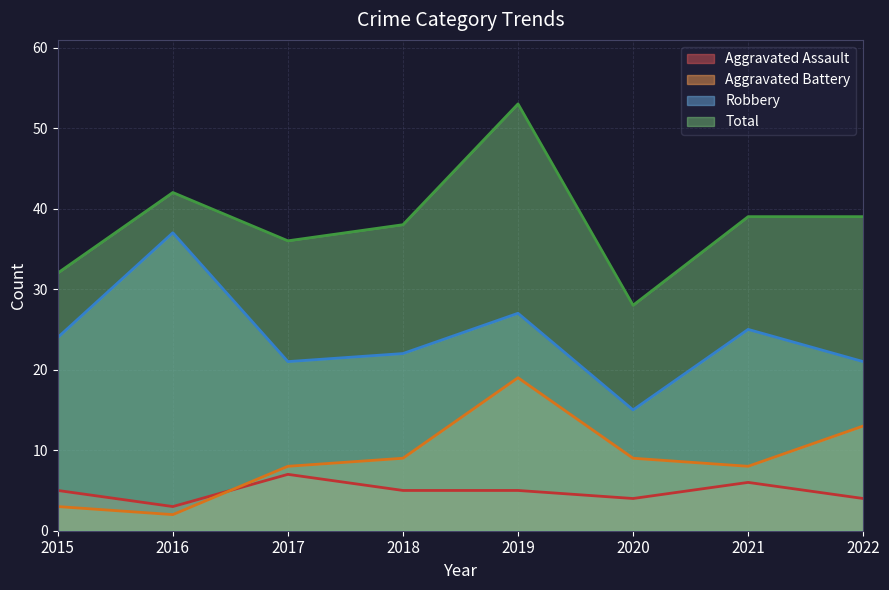

Reading left to right, list all the values displayed in this chart.

Aggravated Assault: 2015=5	2016=3	2017=7	2018=5	2019=5	2020=4	2021=6	2022=4
Aggravated Battery: 2015=3	2016=2	2017=8	2018=9	2019=19	2020=9	2021=8	2022=13
Robbery: 2015=24	2016=37	2017=21	2018=22	2019=27	2020=15	2021=25	2022=21
Total: 2015=32	2016=42	2017=36	2018=38	2019=53	2020=28	2021=39	2022=39